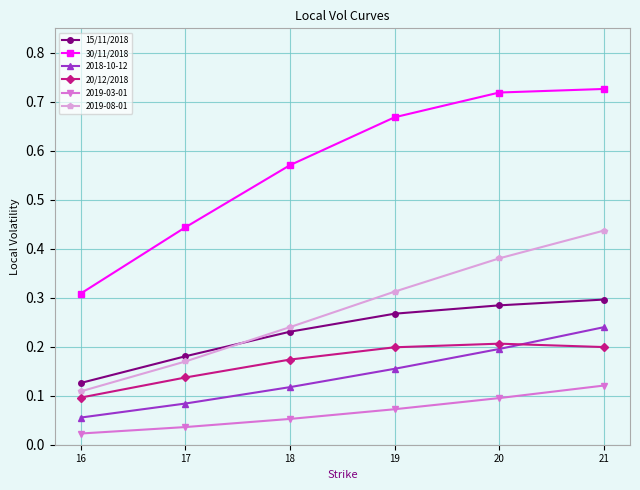

Does the chart have visible grid lines?

Yes